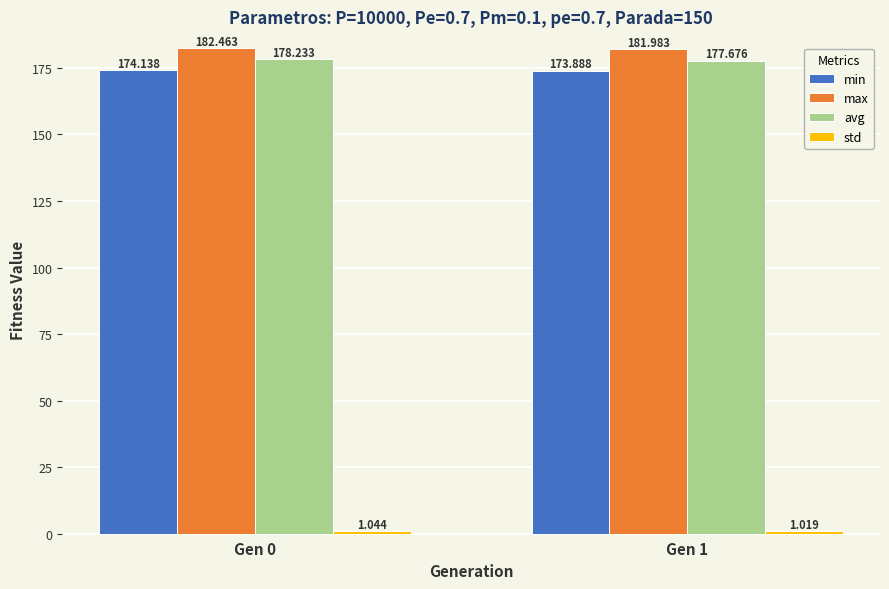

Which series has the largest total across all categories?

max